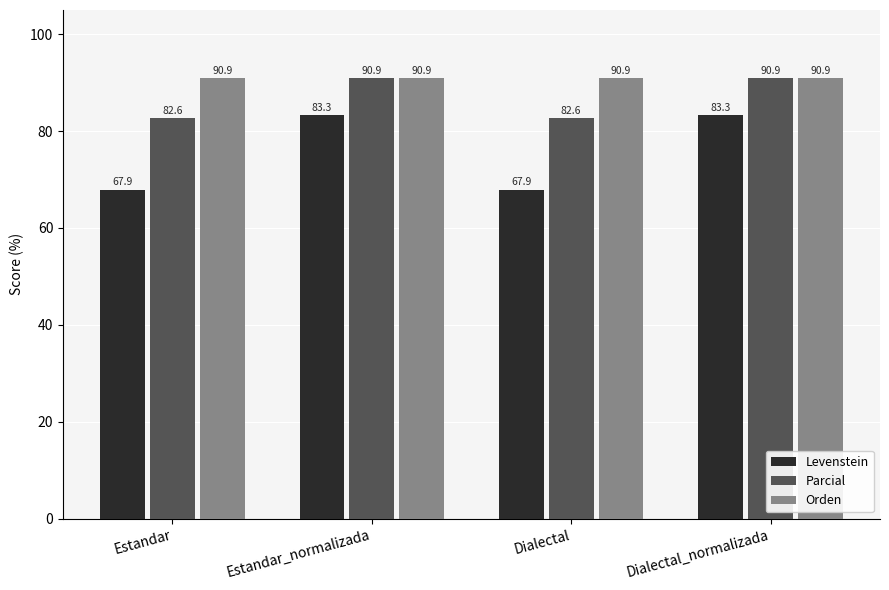

Is it true that Levenstein equals 17.8 at Estandar_normalizada?

False